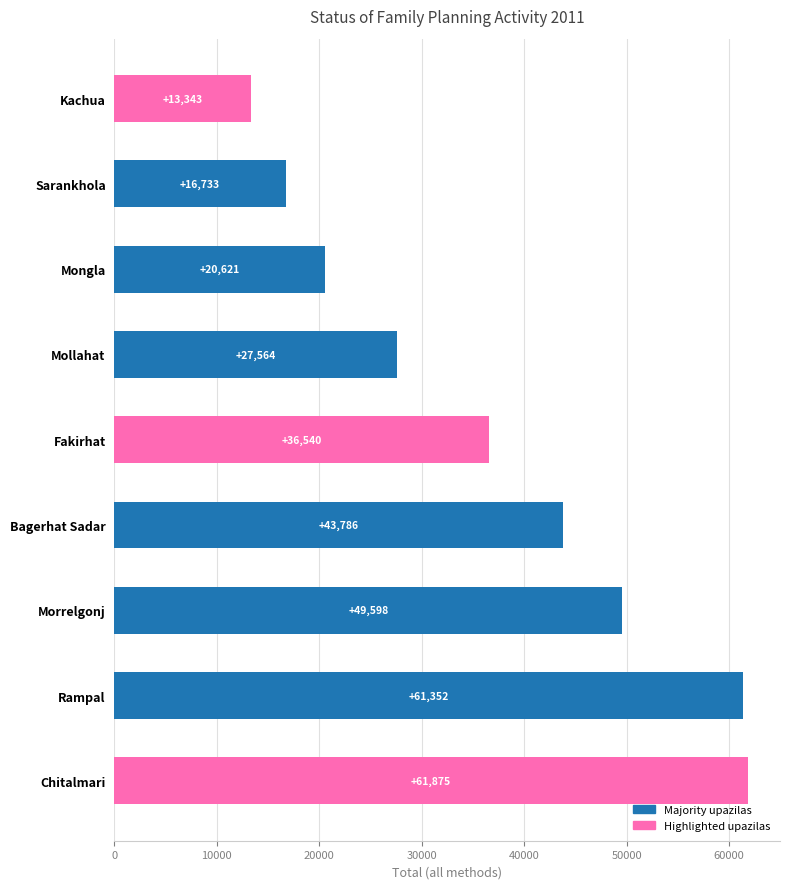

What is the change in value from Bagerhat Sadar to Mongla?

-23165